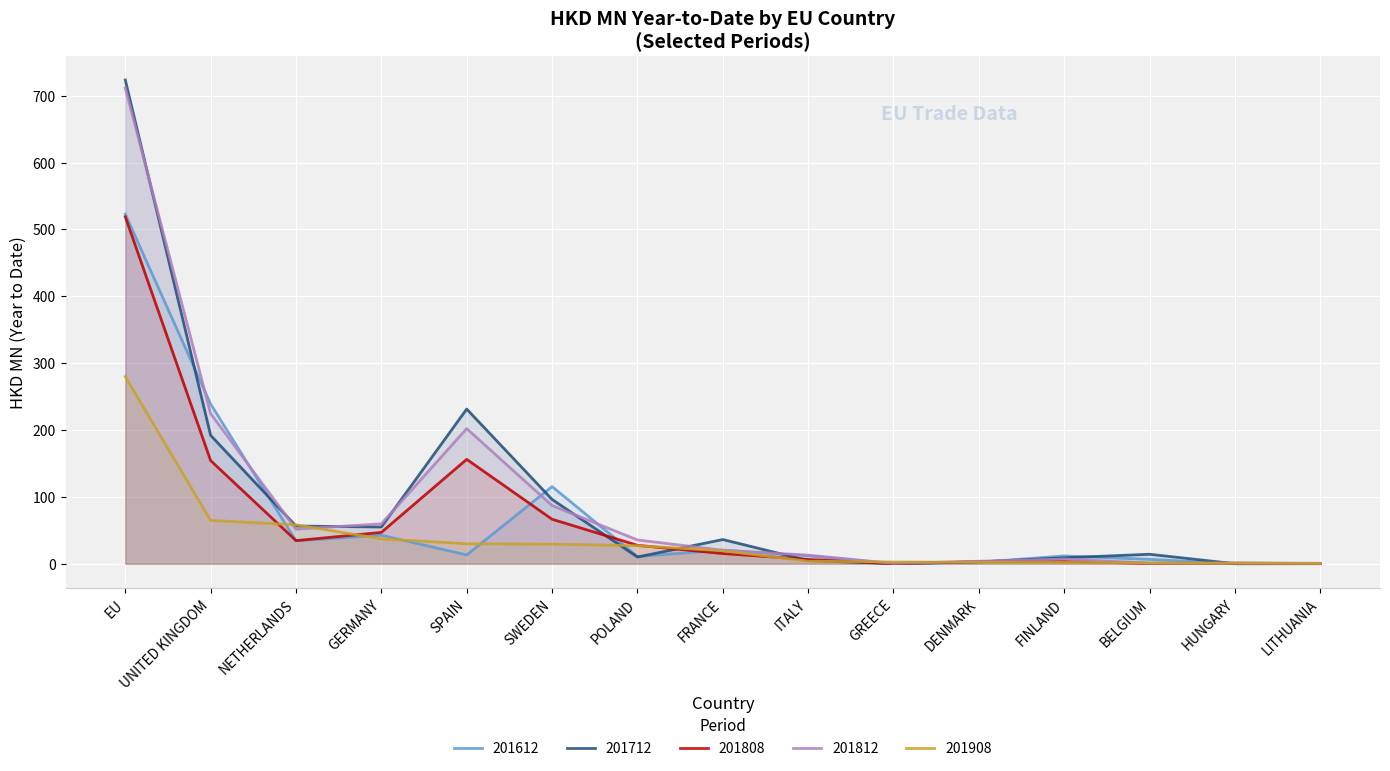

Rank the series at DENMARK from highest to lowest value.

201812, 201808, 201712, 201612, 201908